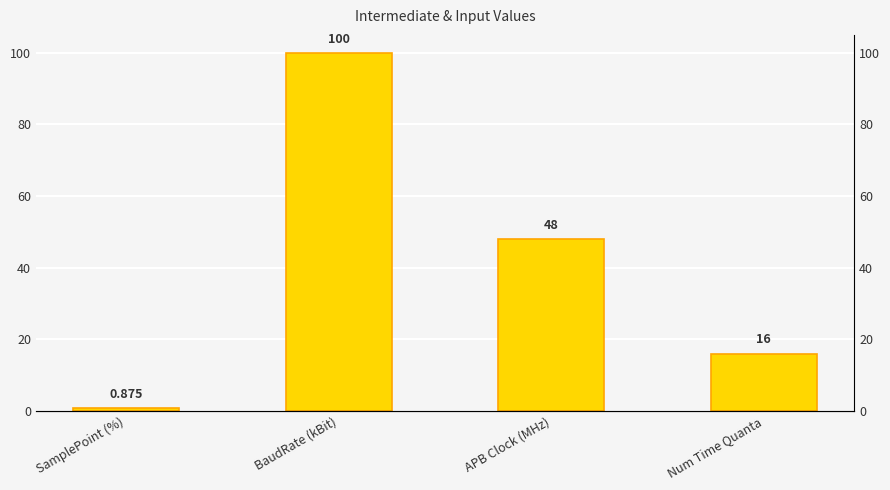

What is the change in value from BaudRate (kBit) to Num Time Quanta?

-84.0